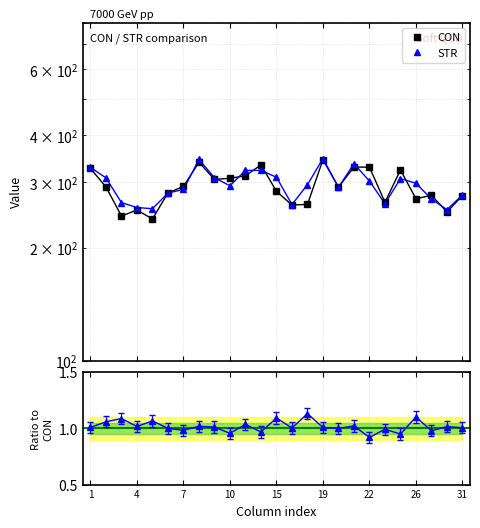

List the series in order of their peak value, lowest first.

STR/CON, CON, STR